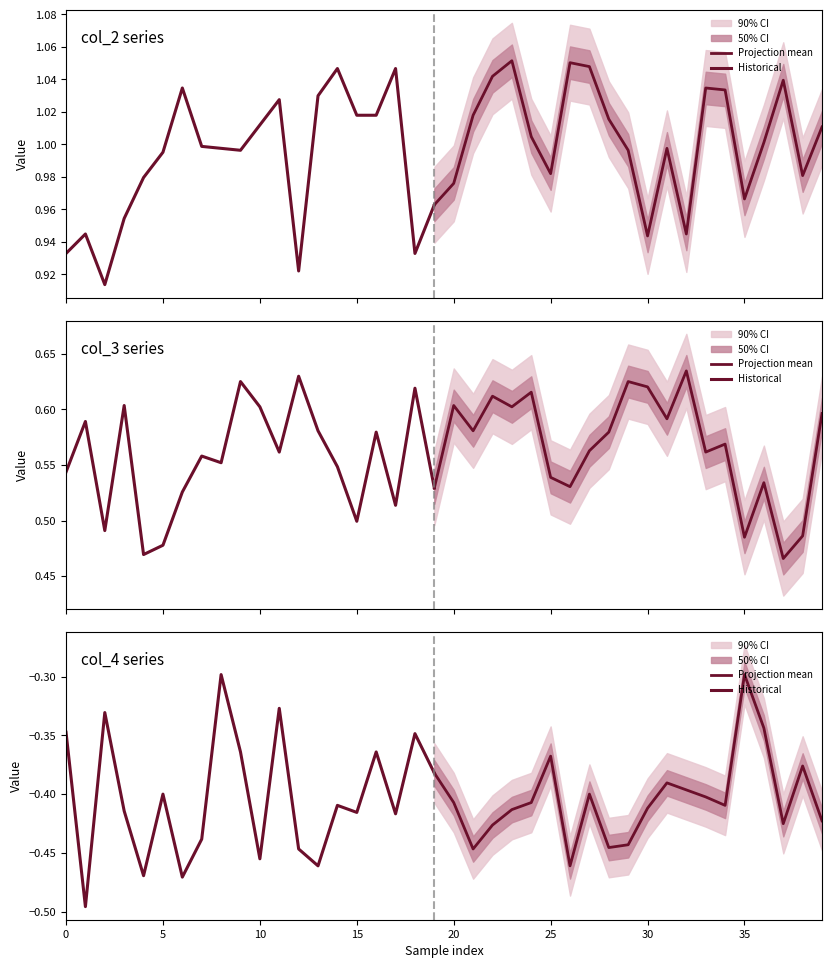

At 15, list the series in order from largest to smallest.

col_2, col_3, col_4